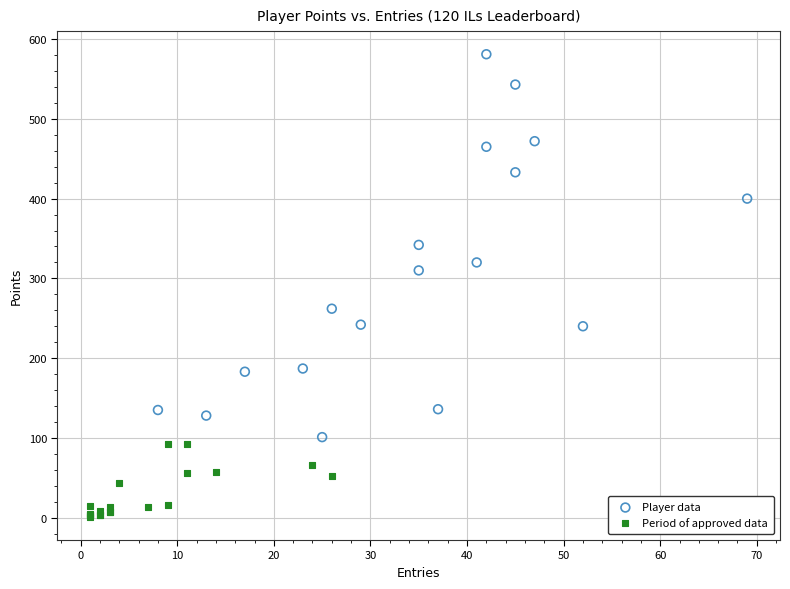

Which series contains the highest Y value?

Player data